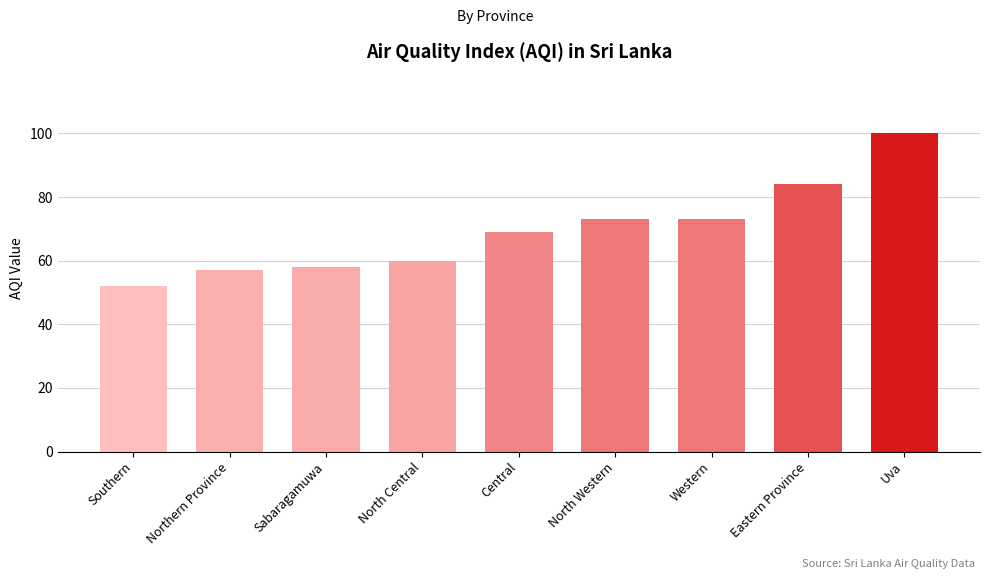

Which label corresponds to the largest value in the chart?

Uva